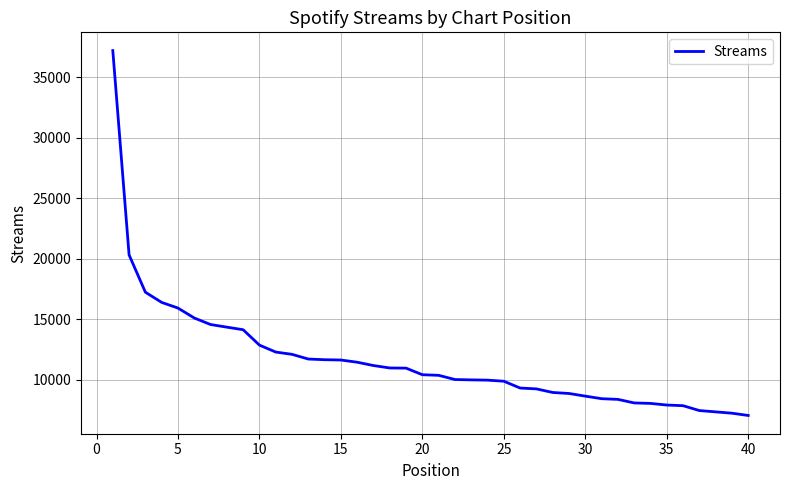

What is the difference between the maximum and minimum values?

30158